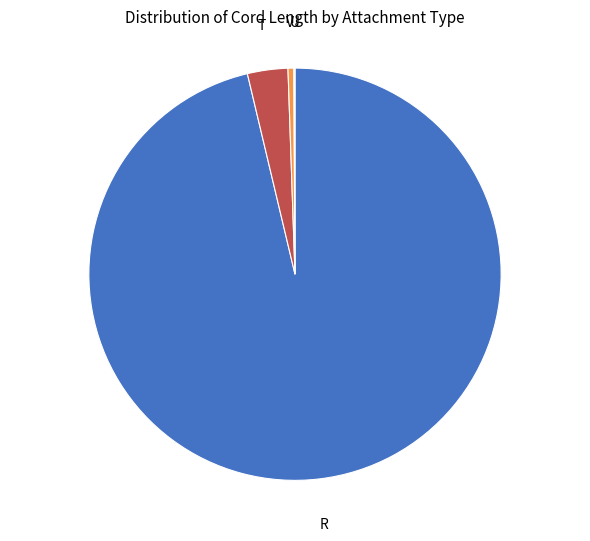

Is T the majority of the pie?

No